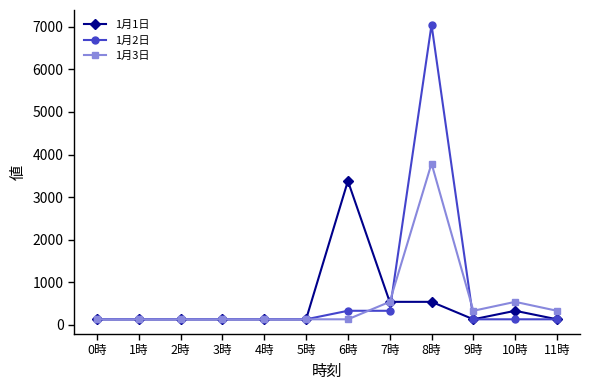

Which category has the highest value across all series?

8時